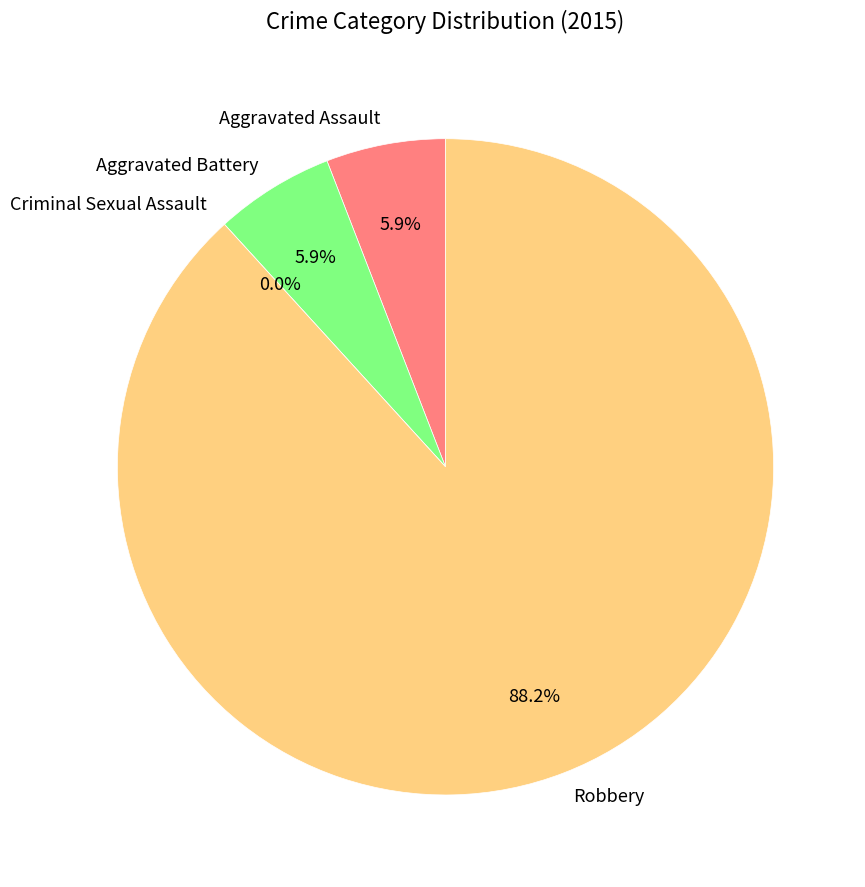

What is the smallest slice in the pie chart?

Criminal Sexual Assault